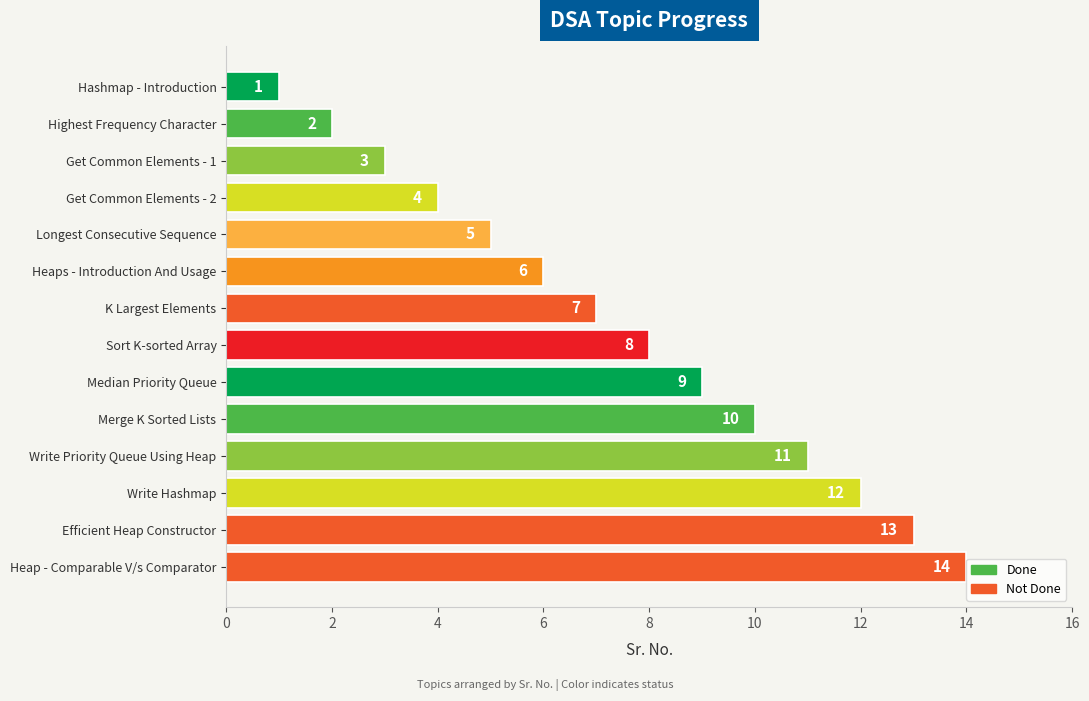

True or false: the data shows 11 at Write Priority Queue Using Heap.

True